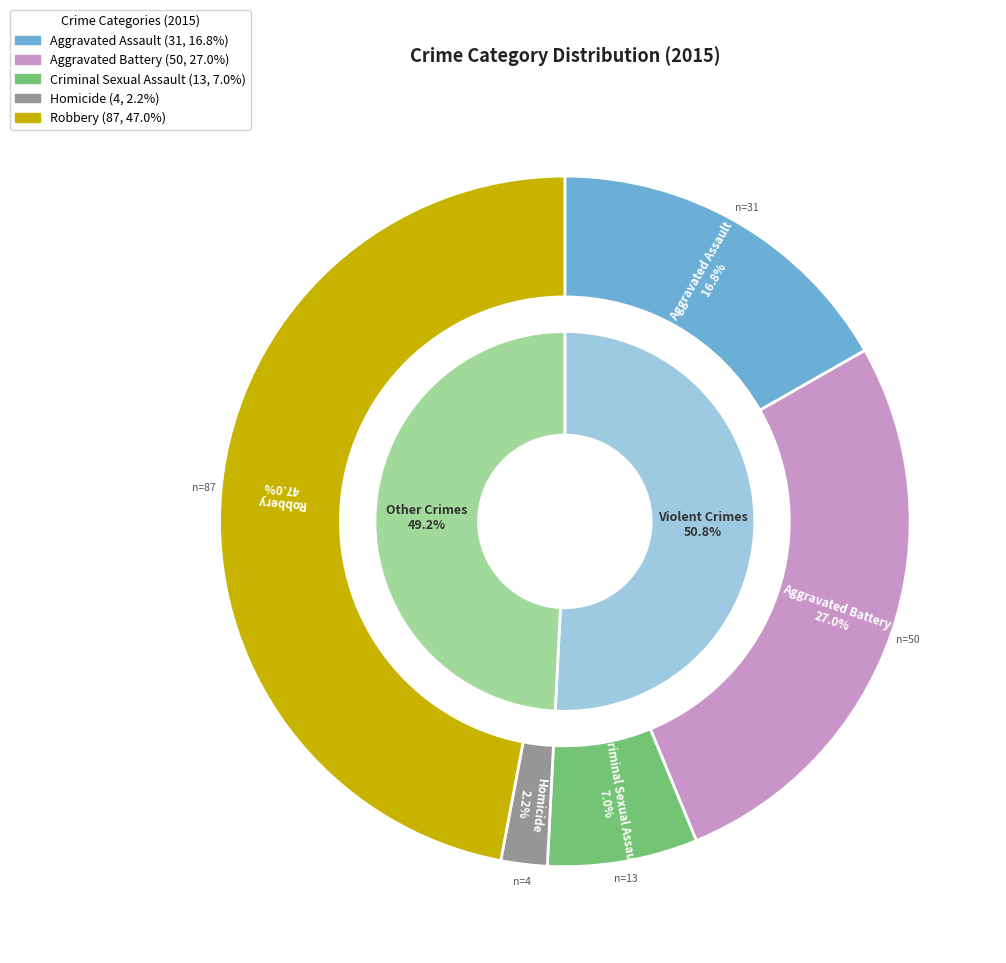

Rank the categories by value from lowest to highest.

Homicide, Criminal Sexual Assault, Aggravated Assault, Aggravated Battery, Robbery